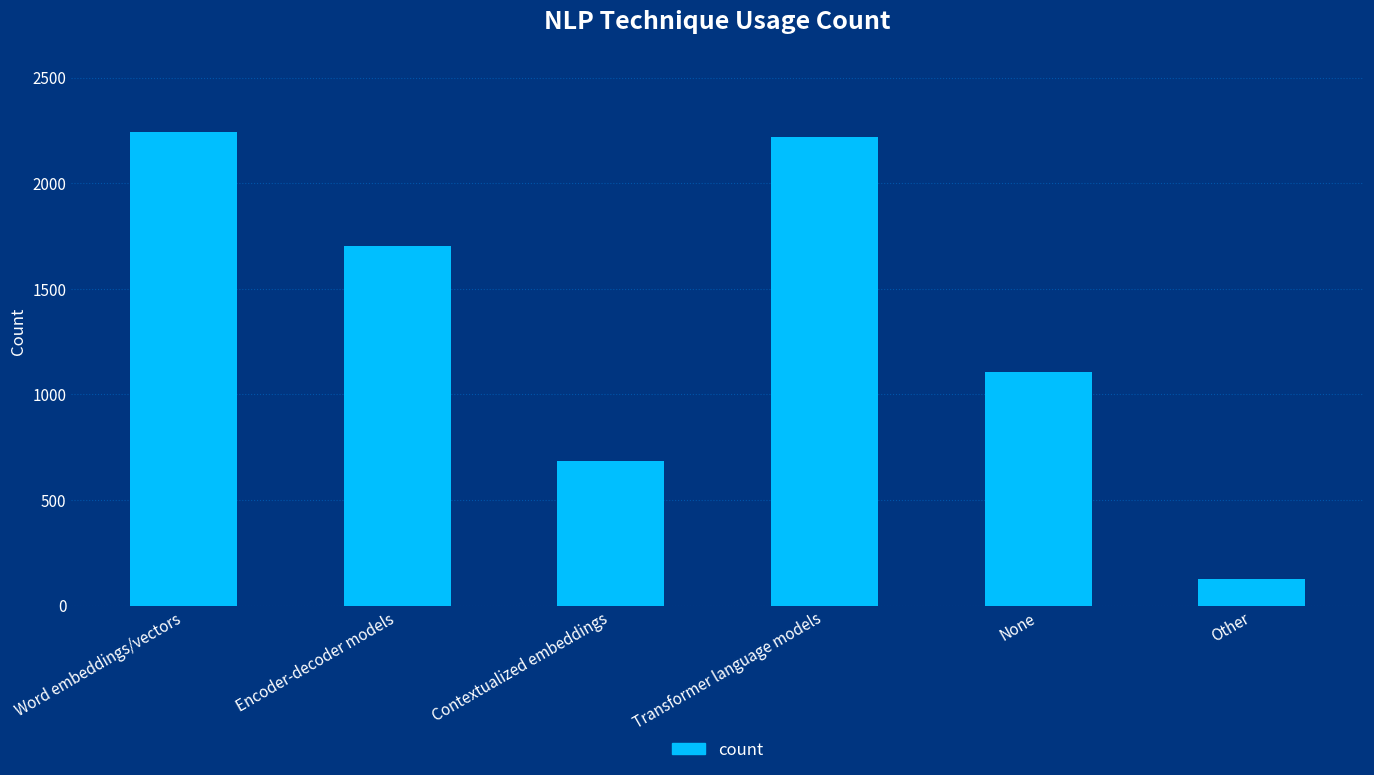

The chart shows a value of 1701 at Encoder-decoder models. True or false?

True